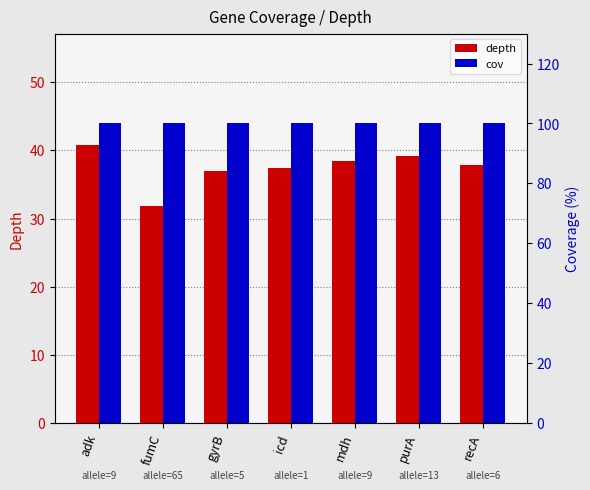

Is it true that cov equals 100.0 at purA?

True